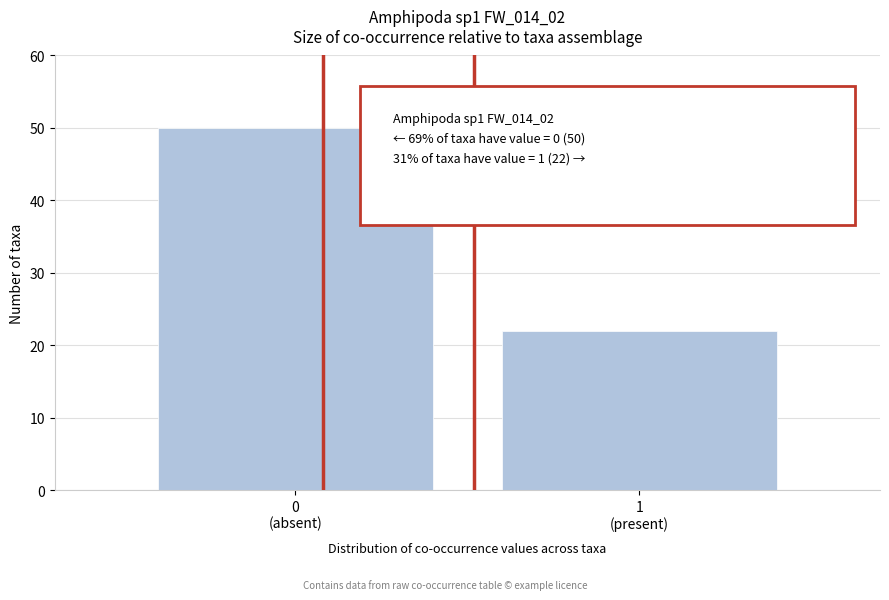

Reading right to left, list all the values displayed in this chart.

22	50